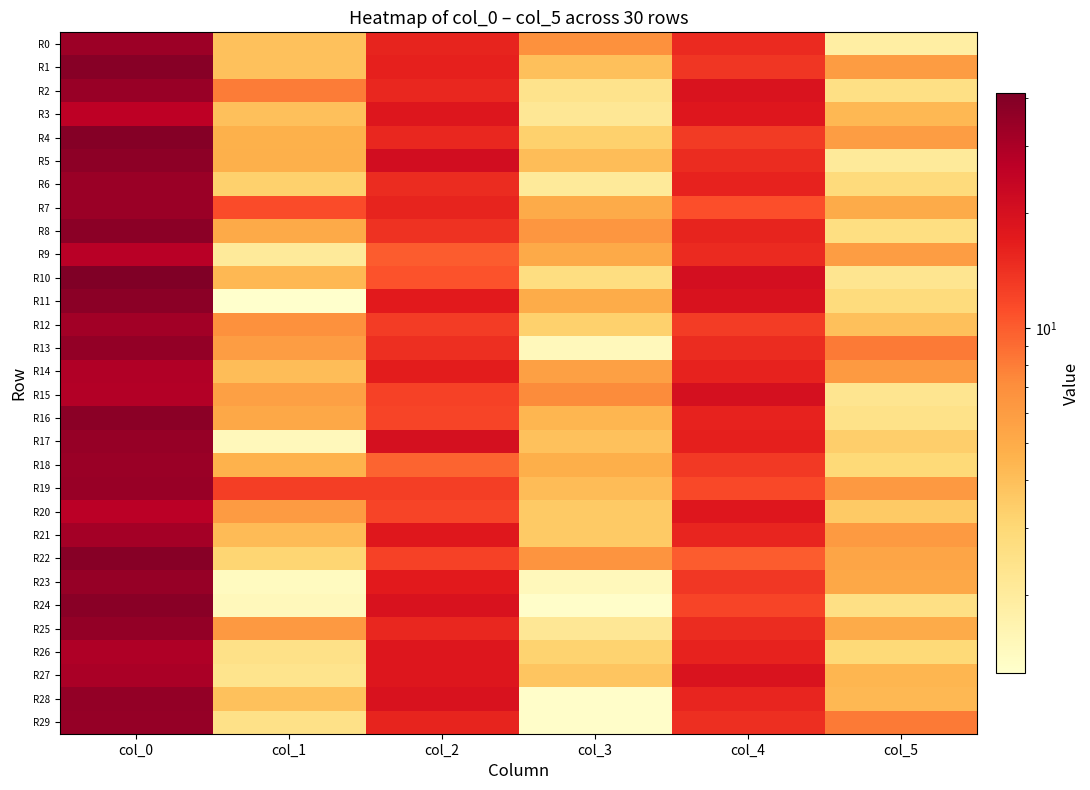

Reading right to left, extract all data points from this chart.

R0: col_5=1.9	col_4=15.0	col_3=6.9	col_2=15.8	col_1=3.9	col_0=33.2
R1: col_5=5.9	col_4=13.5	col_3=4.0	col_2=16.2	col_1=3.9	col_0=38.8
R2: col_5=2.5	col_4=19.0	col_3=2.4	col_2=15.2	col_1=8.1	col_0=34.5
R3: col_5=4.3	col_4=18.0	col_3=2.2	col_2=18.2	col_1=4.0	col_0=26.2
R4: col_5=5.9	col_4=13.0	col_3=3.3	col_2=15.2	col_1=4.7	col_0=39.2
R5: col_5=2.0	col_4=14.8	col_3=4.1	col_2=21.0	col_1=4.8	col_0=37.2
R6: col_5=2.8	col_4=16.0	col_3=2.0	col_2=14.7	col_1=3.3	col_0=33.8
R7: col_5=5.0	col_4=11.0	col_3=5.0	col_2=15.7	col_1=11.3	col_0=34.0
R8: col_5=2.6	col_4=15.7	col_3=6.4	col_2=14.0	col_1=5.1	col_0=38.0
R9: col_5=5.9	col_4=15.0	col_3=5.1	col_2=10.0	col_1=2.0	col_0=27.3
R10: col_5=2.3	col_4=20.5	col_3=2.7	col_2=10.8	col_1=4.3	col_0=41.2
R11: col_5=2.8	col_4=19.2	col_3=4.9	col_2=17.3	col_1=1.2	col_0=37.7
R12: col_5=4.0	col_4=12.8	col_3=3.3	col_2=12.8	col_1=6.8	col_0=32.2
R13: col_5=8.2	col_4=14.8	col_3=1.5	col_2=14.2	col_1=5.9	col_0=35.5
R14: col_5=6.2	col_4=16.0	col_3=5.8	col_2=16.8	col_1=4.1	col_0=28.8
R15: col_5=2.3	col_4=20.2	col_3=7.3	col_2=12.2	col_1=5.7	col_0=28.5
R16: col_5=2.5	col_4=16.0	col_3=4.4	col_2=12.0	col_1=5.2	col_0=38.0
R17: col_5=3.4	col_4=16.5	col_3=3.9	col_2=20.2	col_1=1.5	col_0=34.8
R18: col_5=3.0	col_4=13.2	col_3=4.8	col_2=9.5	col_1=4.6	col_0=34.0
R19: col_5=6.2	col_4=11.7	col_3=4.1	col_2=12.7	col_1=12.7	col_0=34.2
R20: col_5=3.6	col_4=18.0	col_3=3.6	col_2=12.0	col_1=6.0	col_0=27.0
R21: col_5=6.1	col_4=15.5	col_3=3.6	col_2=17.8	col_1=4.2	col_0=31.8
R22: col_5=5.3	col_4=10.0	col_3=6.6	col_2=12.2	col_1=3.1	col_0=39.0
R23: col_5=5.2	col_4=13.3	col_3=1.5	col_2=17.2	col_1=1.4	col_0=35.0
R24: col_5=2.5	col_4=12.0	col_3=1.3	col_2=19.2	col_1=1.5	col_0=38.2
R25: col_5=5.0	col_4=14.8	col_3=2.2	col_2=15.2	col_1=6.3	col_0=35.8
R26: col_5=2.9	col_4=16.0	col_3=3.2	col_2=18.2	col_1=2.5	col_0=29.2
R27: col_5=4.4	col_4=19.0	col_3=3.8	col_2=18.3	col_1=2.4	col_0=30.3
R28: col_5=4.3	col_4=15.5	col_3=1.3	col_2=19.2	col_1=3.9	col_0=35.8
R29: col_5=8.2	col_4=14.2	col_3=1.3	col_2=15.8	col_1=2.5	col_0=35.2